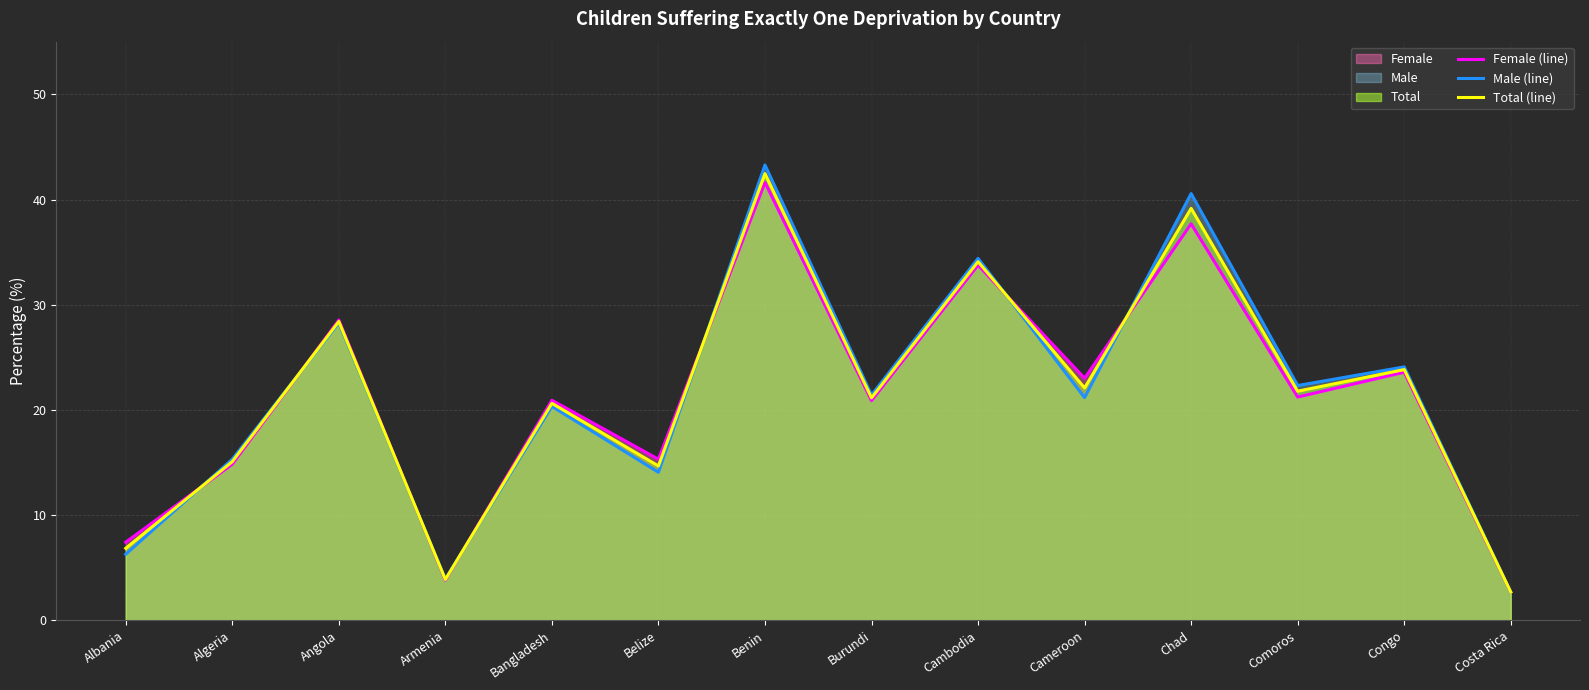

Reading left to right, extract all data points from this chart.

Female (line): Albania=7.4	Algeria=14.8	Angola=28.5	Armenia=3.8	Bangladesh=20.9	Belize=15.3	Benin=41.6	Burundi=20.9	Cambodia=33.8	Cameroon=23.0	Chad=37.7	Comoros=21.2	Congo=23.6	Costa Rica=2.7
Male (line): Albania=6.3	Algeria=15.3	Angola=28.3	Armenia=3.9	Bangladesh=20.3	Belize=14.1	Benin=43.3	Burundi=21.4	Cambodia=34.4	Cameroon=21.2	Chad=40.6	Comoros=22.3	Congo=24.1	Costa Rica=2.7
Total (line): Albania=6.9	Algeria=15.1	Angola=28.4	Armenia=3.9	Bangladesh=20.6	Belize=14.7	Benin=42.5	Burundi=21.2	Cambodia=34.1	Cameroon=22.1	Chad=39.2	Comoros=21.8	Congo=23.8	Costa Rica=2.7